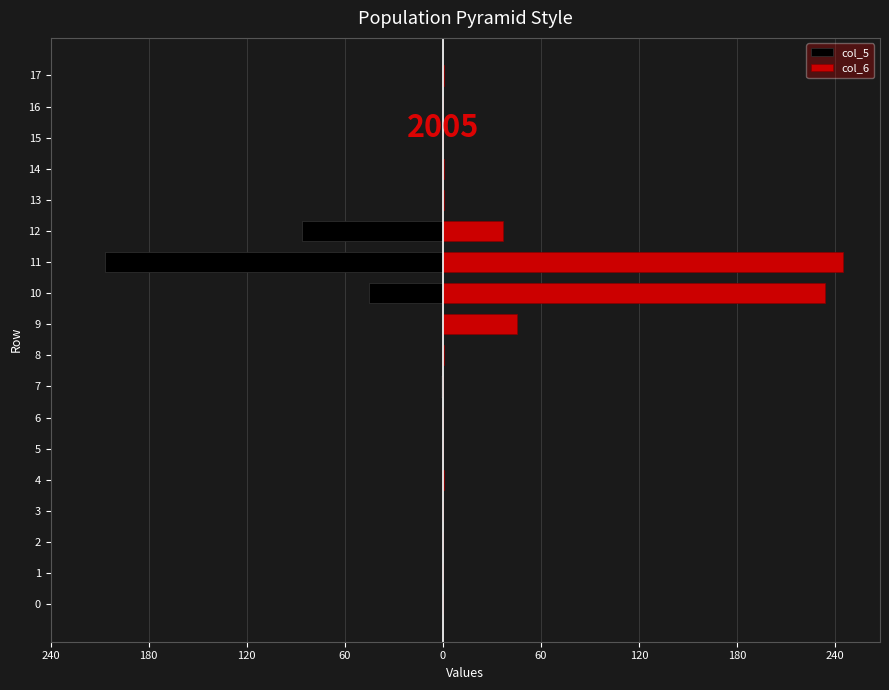

What is the sum of the col_6 values at 15 and 7?

0.3